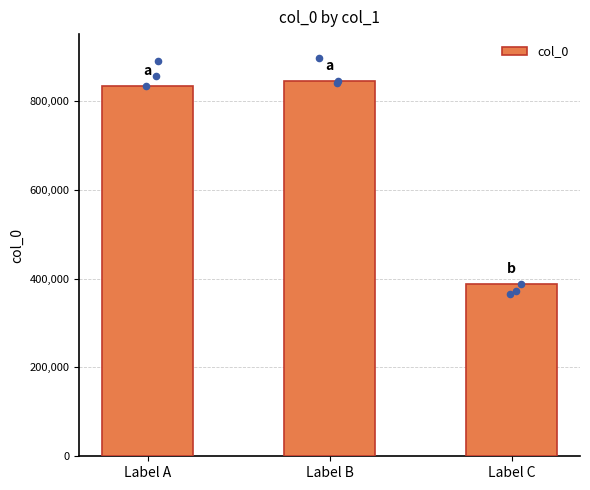

Between Label A and Label C, which is larger?

Label A